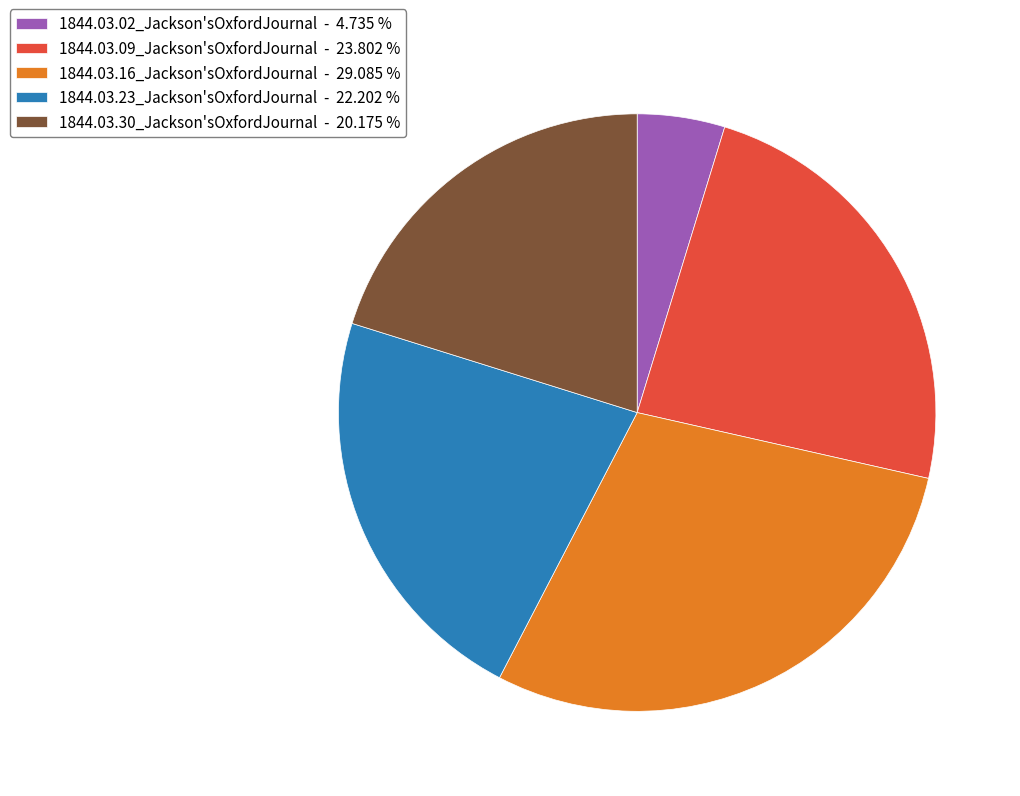

Between 1844.03.30_Jackson'sOxfordJournal - 20.175 % and 1844.03.23_Jackson'sOxfordJournal - 22.202 %, which is larger?

1844.03.23_Jackson'sOxfordJournal - 22.202 %